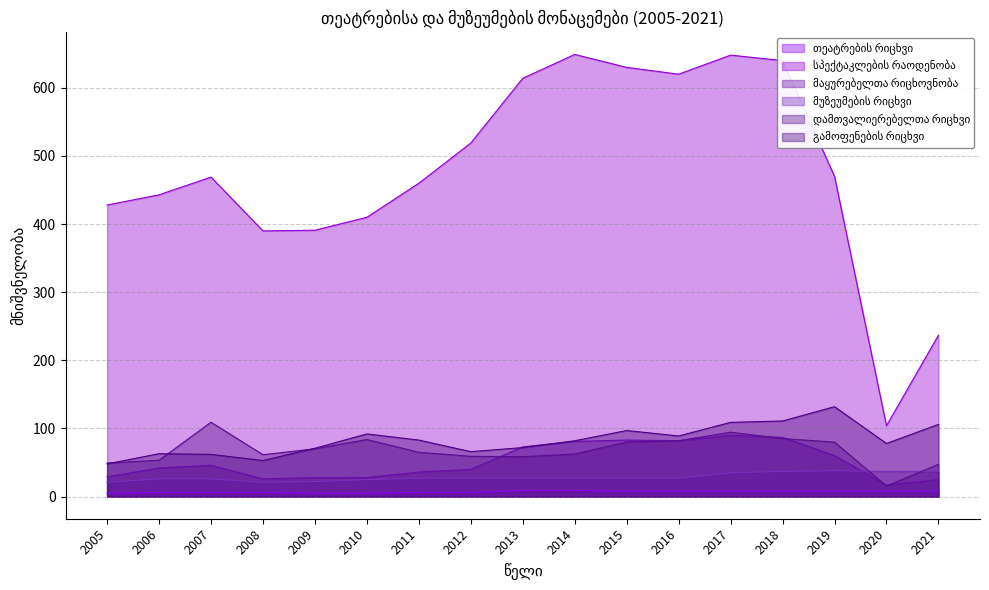

At how many categories does at least one series exceed 202?

16